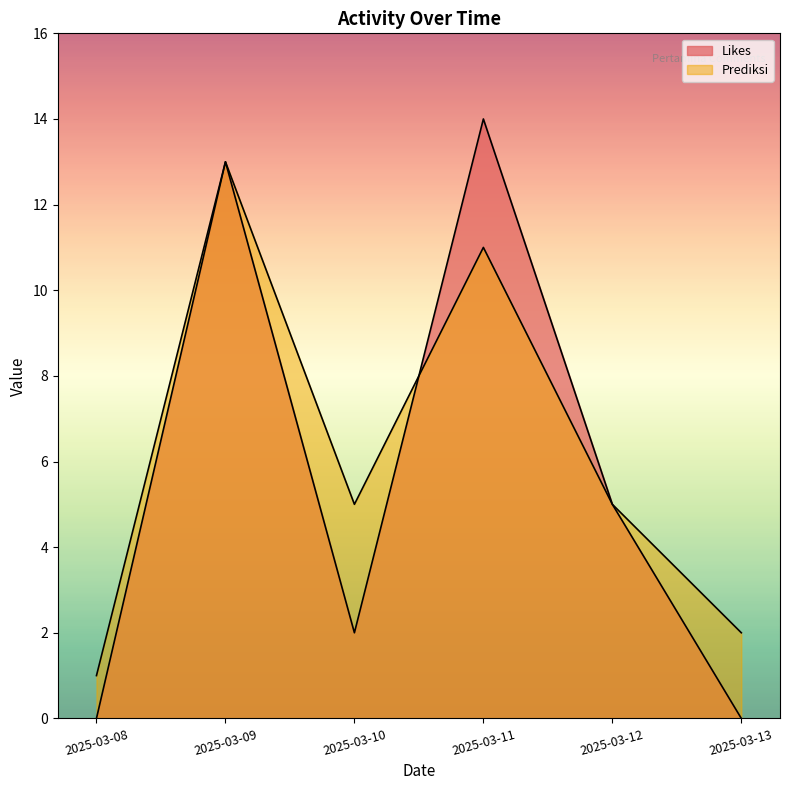

List the series in order of their peak value, lowest first.

Prediksi, Likes